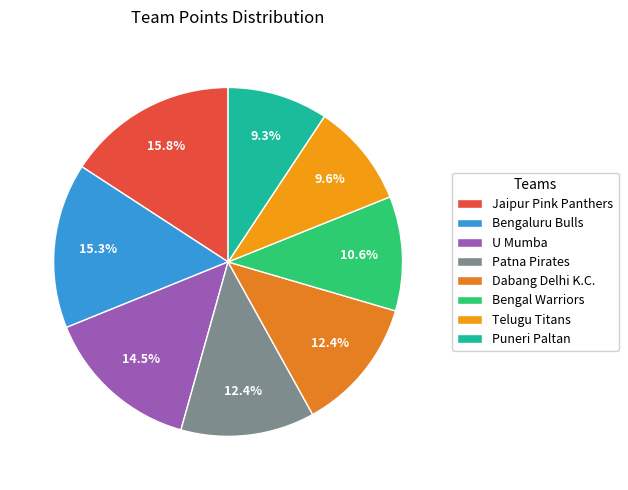

What percentage is the Bengaluru Bulls slice, to the nearest percent?

15%